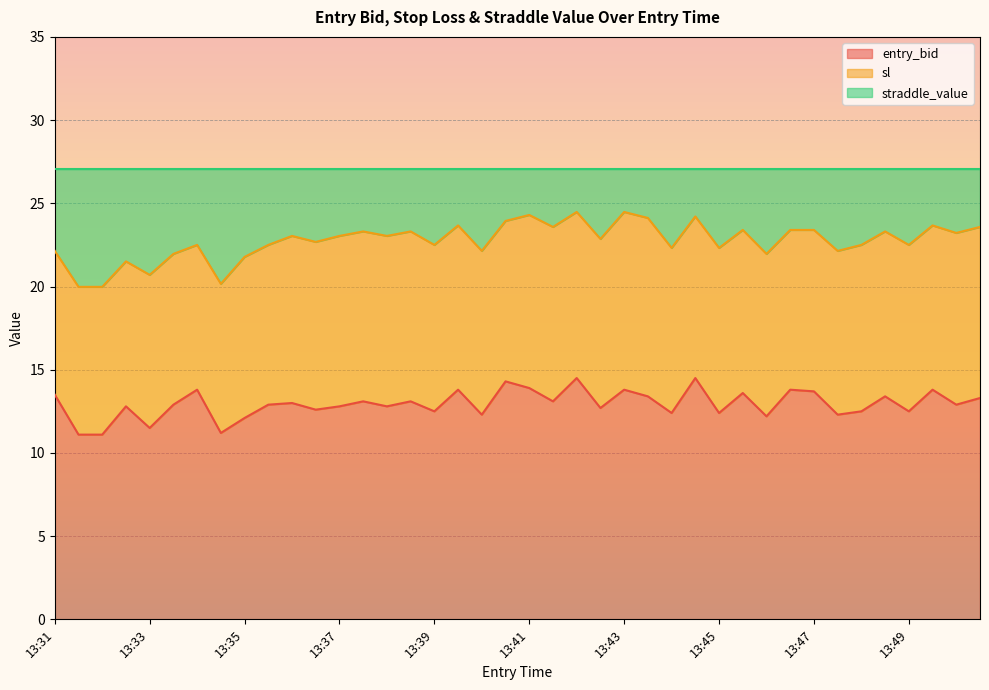

What is the minimum value for entry_bid?

11.1